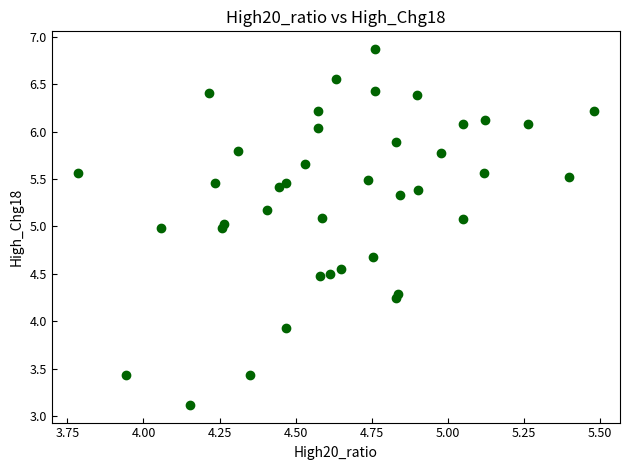

What is the range of Y values (max minus min)?

3.8